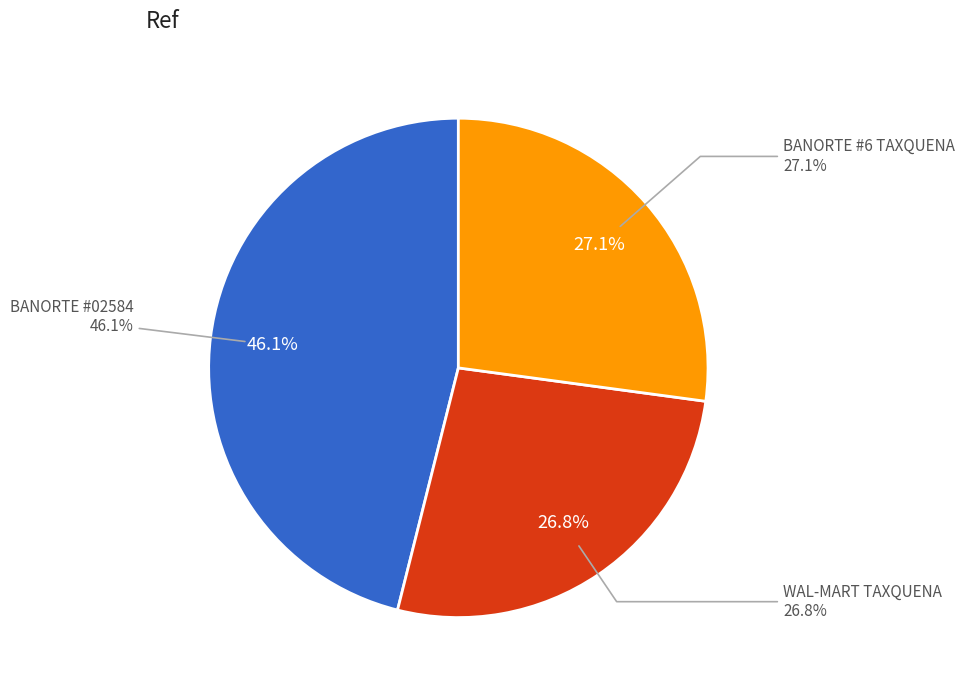

To the nearest percent, what is the difference between the WAL-MART TAXQUENA - #3848 and BANORTE - #BANORTE-02584 - COYOACAN - OA slice percentages?

19%